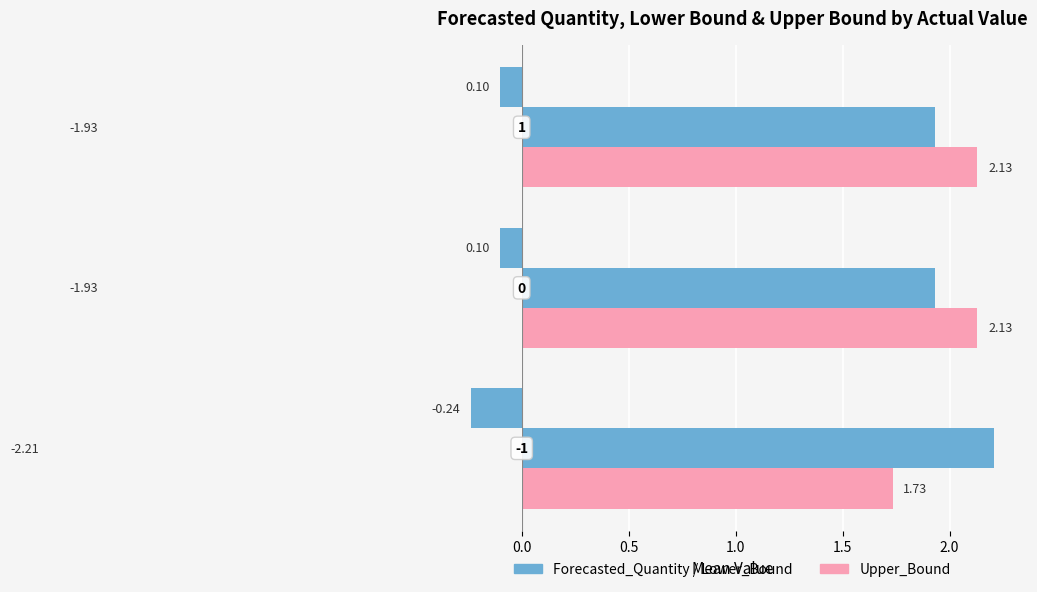

What is the value of the Forecasted_Quantity bar at the 1st from the left?

-0.2